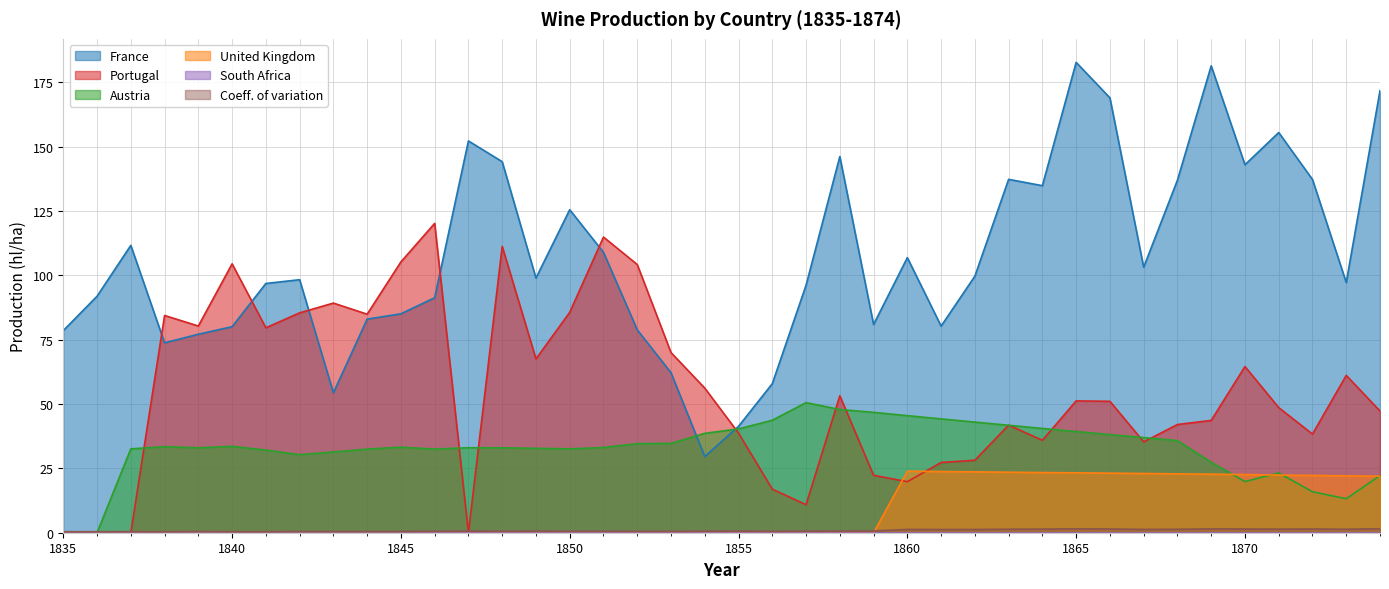

Is it true that Austria equals 42.3 at 1844?

False